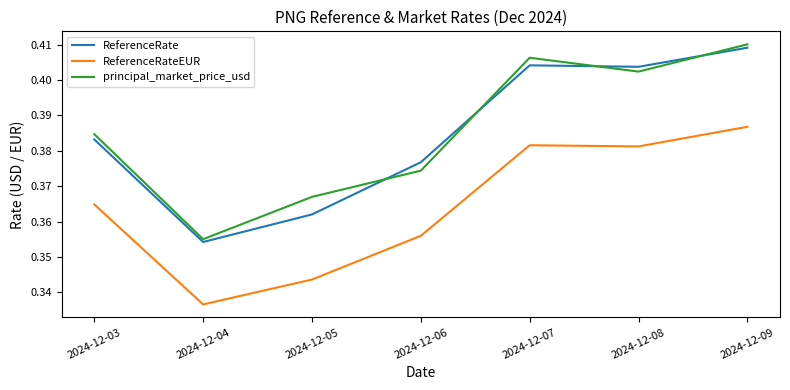

Does the chart display data point markers on the line(s)?

No